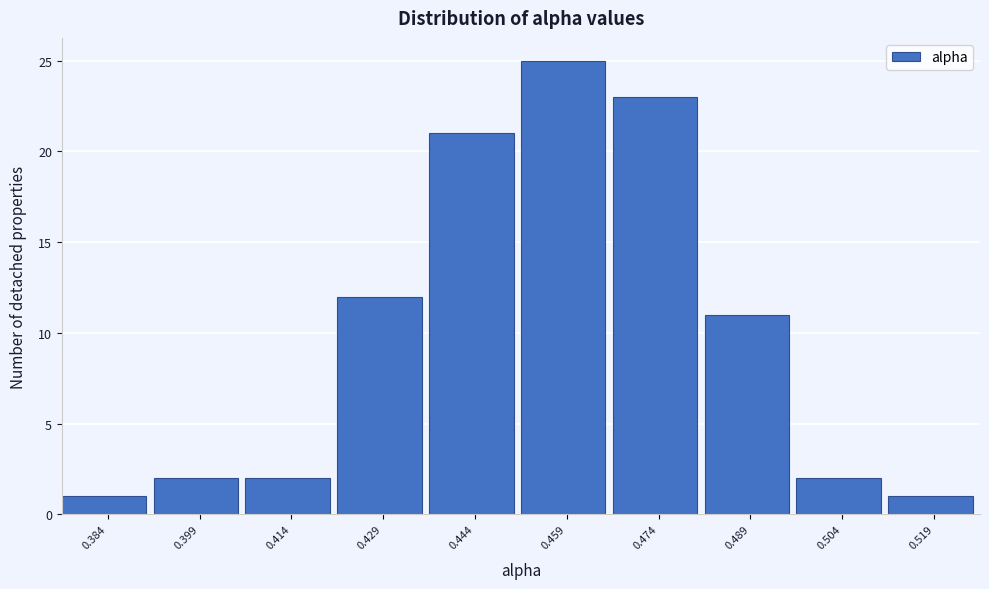

Reading right to left, transcribe all the data shown in this chart.

0.519=1	0.504=2	0.489=11	0.474=23	0.459=25	0.444=21	0.429=12	0.414=2	0.399=2	0.384=1